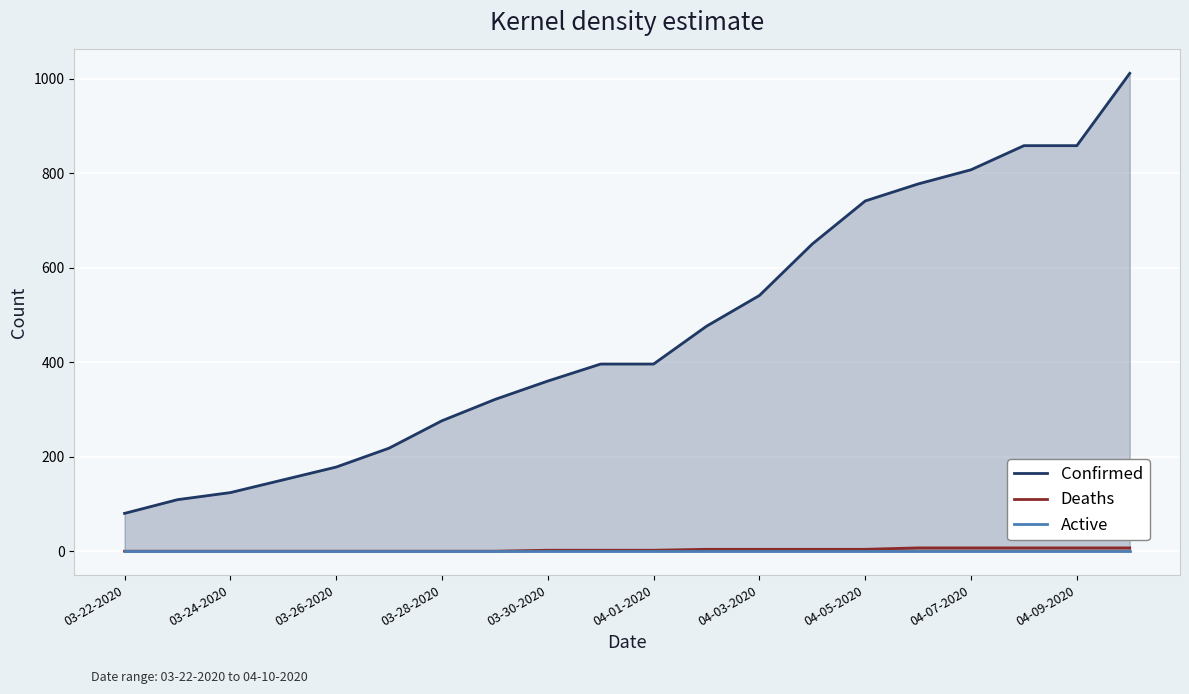

How many lines are shown in the chart?

3